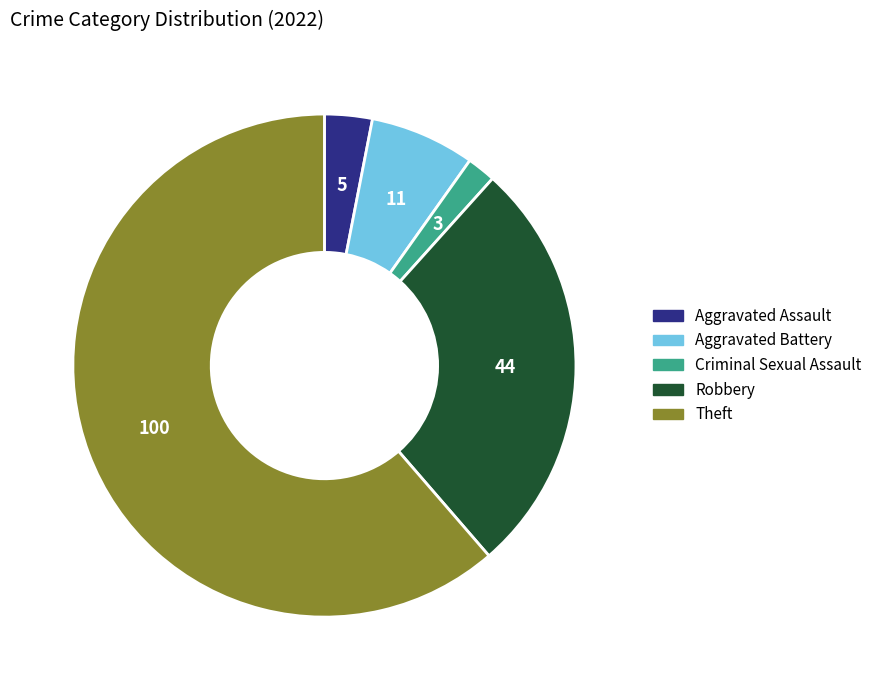

Do Aggravated Assault and Criminal Sexual Assault together represent more than half of the pie?

No